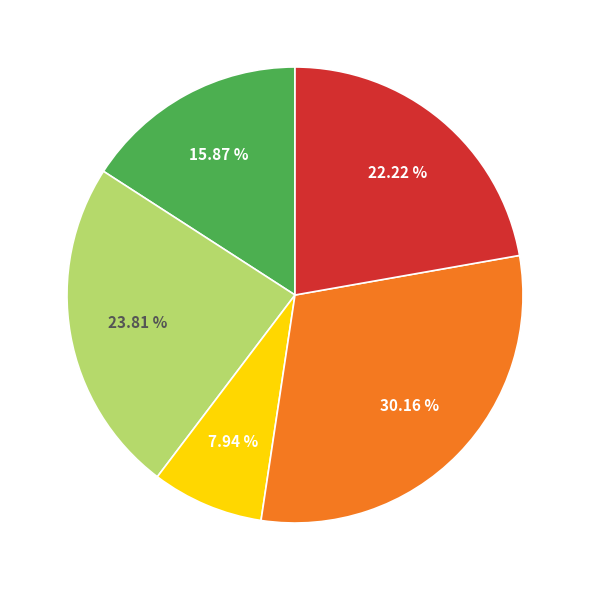

Does any single category account for the majority?

No